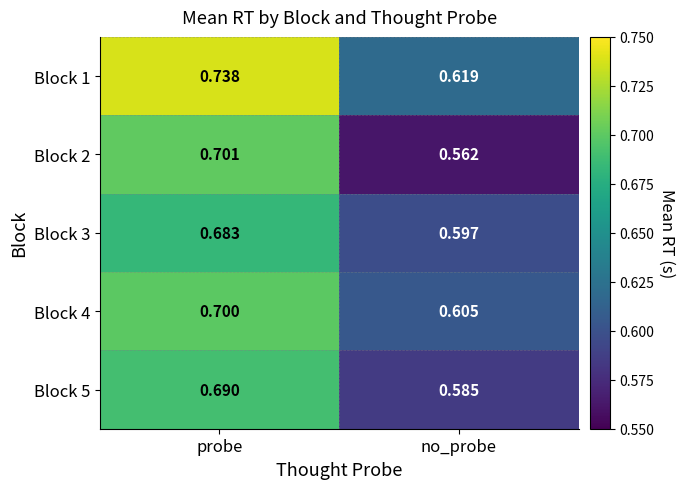

At how many categories does at least one series exceed 0?

2